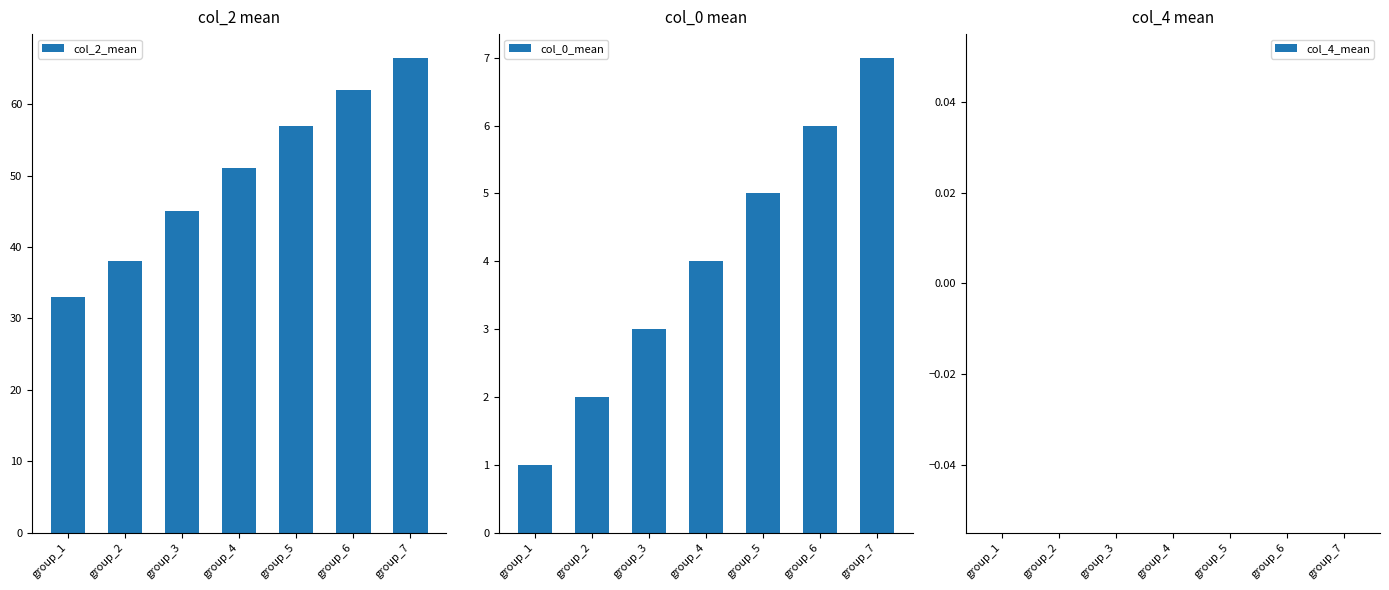

At how many categories does at least one series exceed 16?

7